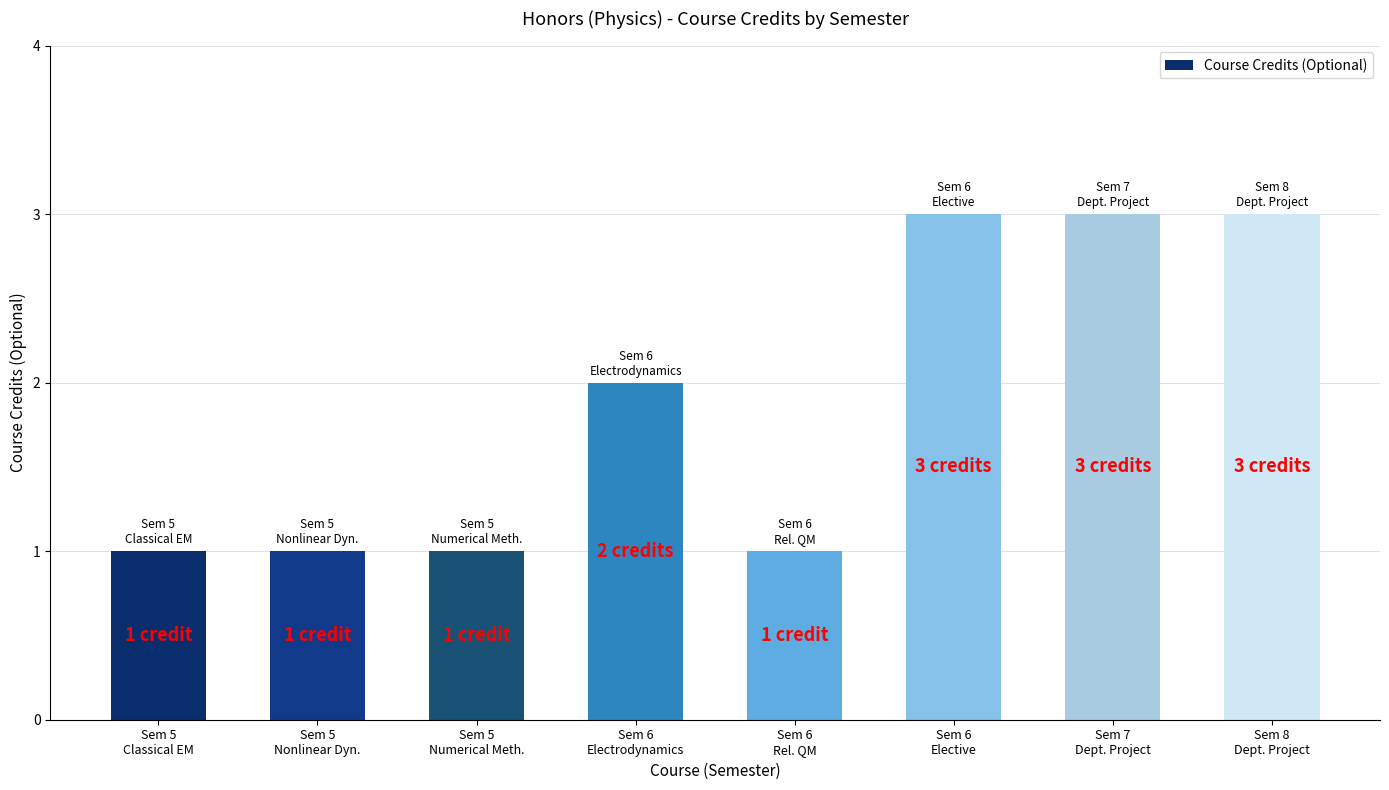

What is the sum of the values at Sem 7
Dept. Project and Sem 6
Electrodynamics?

5